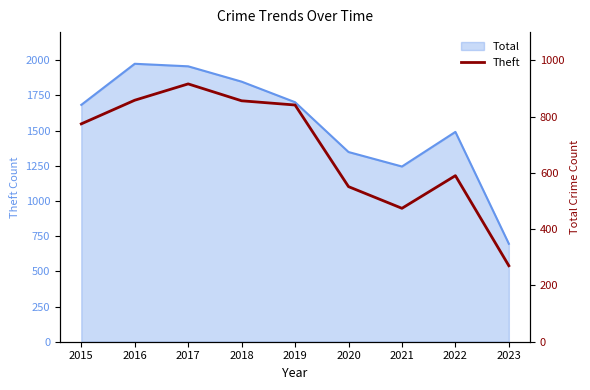

Rank the categories by value from lowest to highest.

2023, 2021, 2020, 2022, 2015, 2019, 2018, 2016, 2017